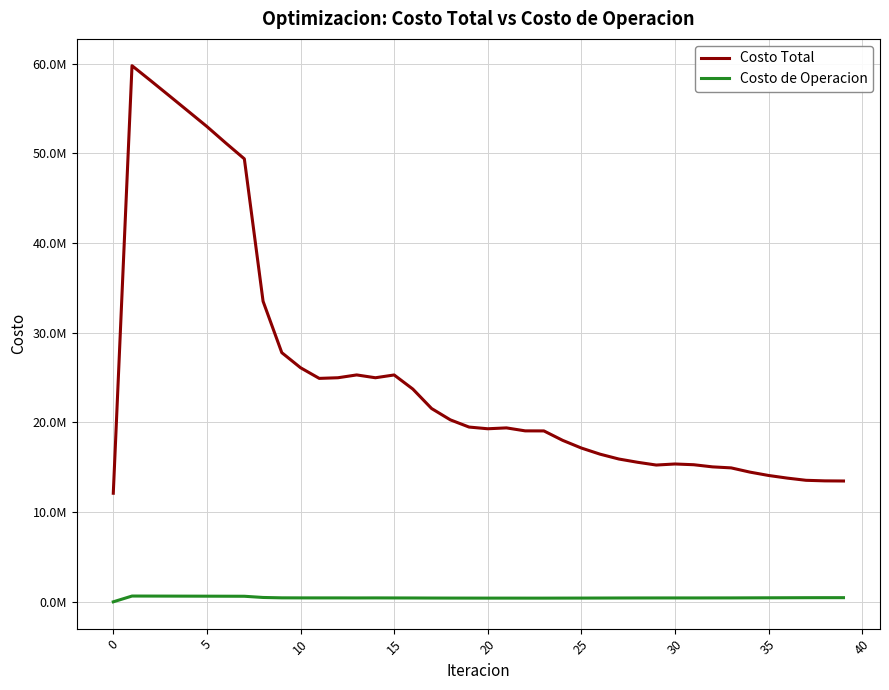

Does the chart display data point markers on the line(s)?

No